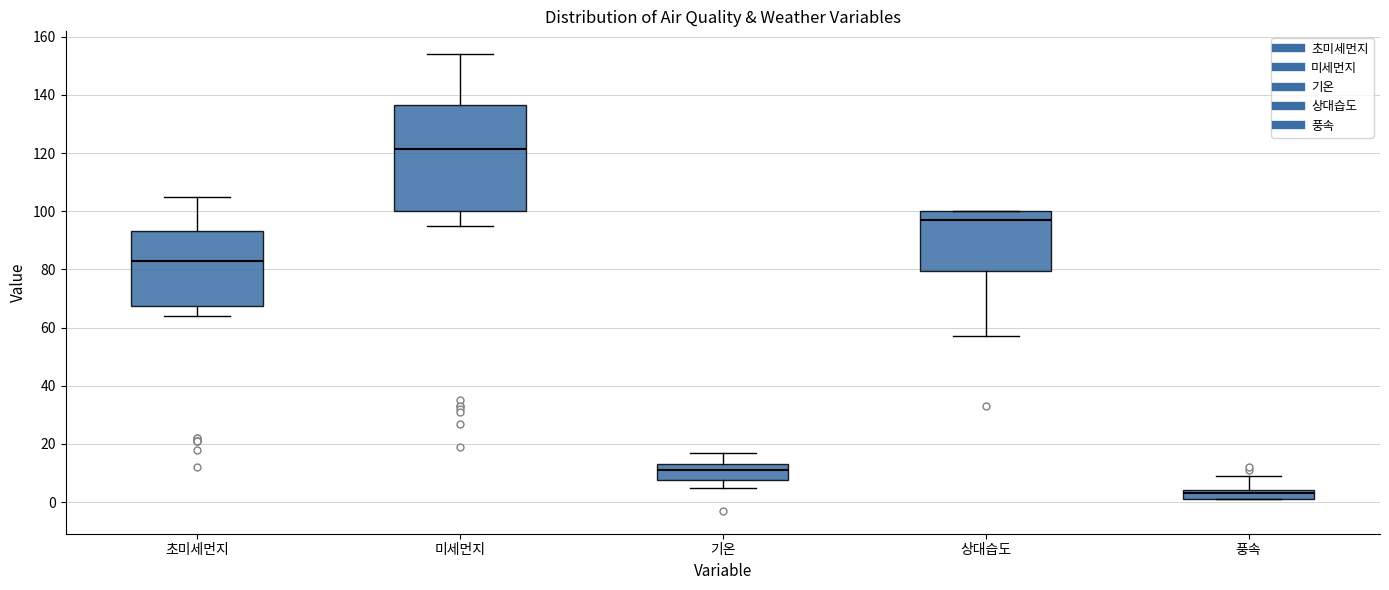

Reading left to right, read every box against the y-axis: the position of its median line, the range the box covers, and the ends of its whiskers. The values are not printed on the chart, so give them approximately, as read against the axis.

초미세먼지: median 84, box 68 to 94, whiskers 64 to 106
미세먼지: median 122, box 100 to 136, whiskers 96 to 154
기온: median 12, box 8 to 14, whiskers 6 to 18
상대습도: median 98, box 80 to 100, whiskers 58 to 100
풍속: median 4 (inside the box), box 2 to 4, whiskers 2 to 10